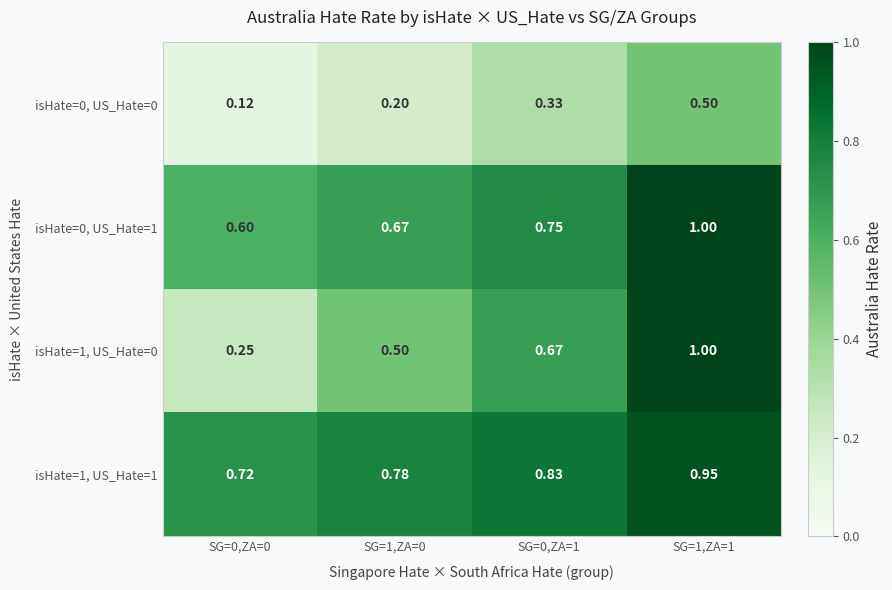

At SG=0,ZA=0, list the series in order from smallest to largest.

isHate=0, US_Hate=0, isHate=1, US_Hate=0, isHate=0, US_Hate=1, isHate=1, US_Hate=1